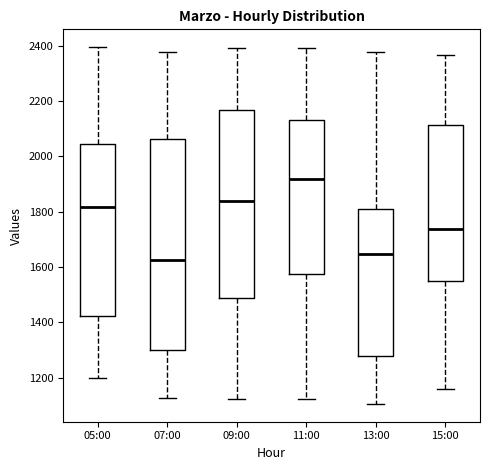

Reading left to right, transcribe this box plot: for each box, give where its median line is, the range the box spans, and where its two whiskers end, as read against the y-axis. The values are not printed on the chart, so give them approximately, as read against the axis.

05:00: median 1820, box 1420 to 2040, whiskers 1200 to 2400
07:00: median 1620, box 1300 to 2060, whiskers 1120 to 2380
09:00: median 1840, box 1480 to 2160, whiskers 1120 to 2400
11:00: median 1920, box 1580 to 2120, whiskers 1120 to 2400
13:00: median 1640, box 1280 to 1820, whiskers 1100 to 2380
15:00: median 1740, box 1540 to 2120, whiskers 1160 to 2360